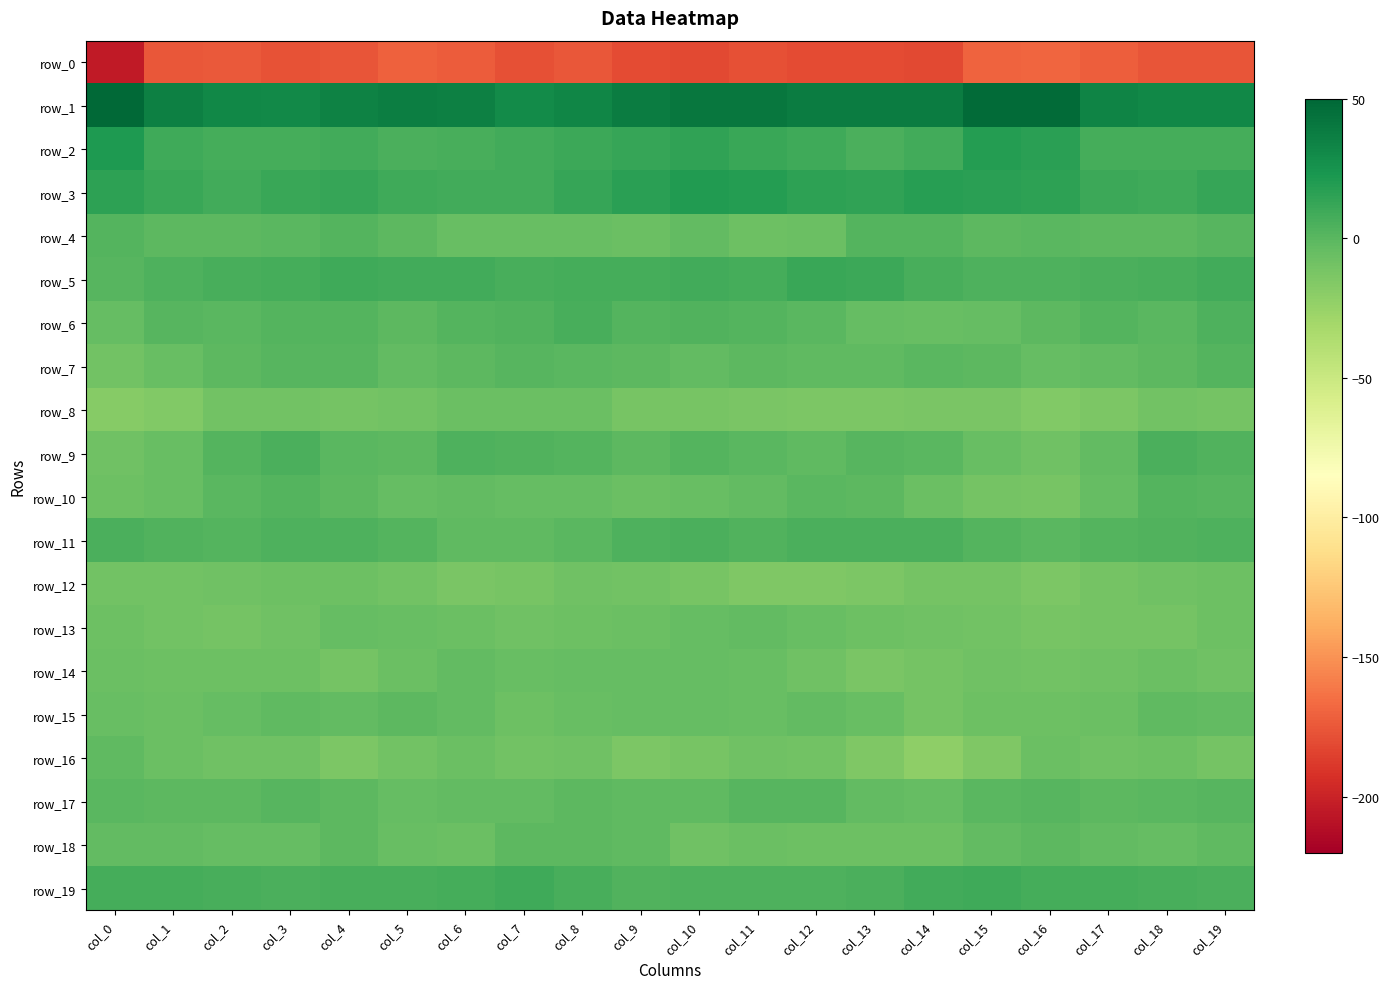

What is the difference between the second highest and minimum values in the row_15 series?

8.4